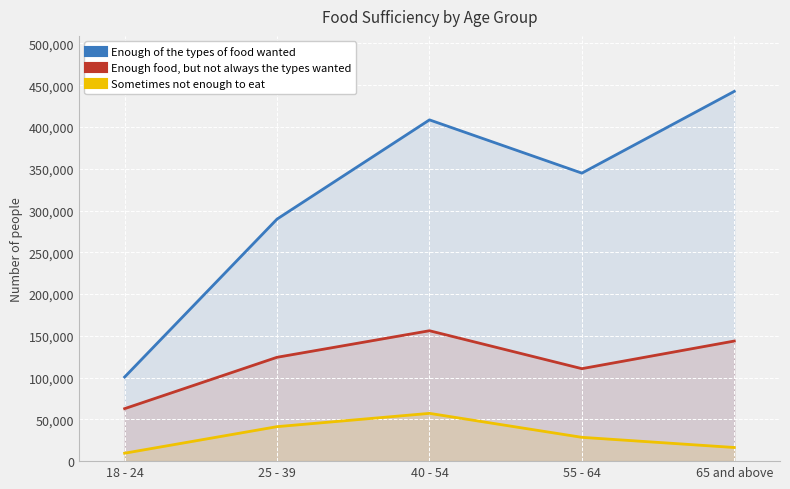

At which category is the sum across all series the highest?

40 - 54